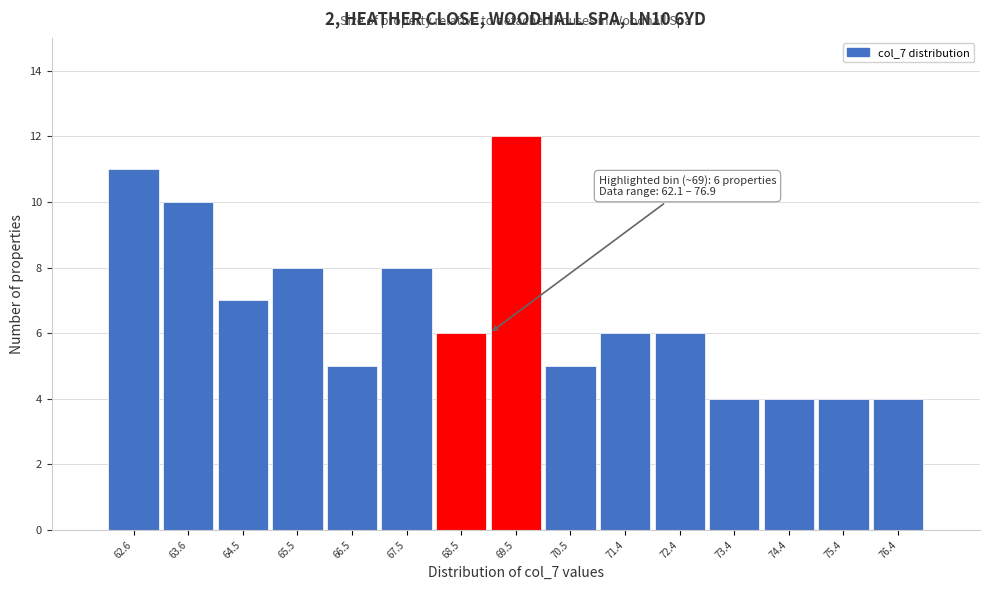

Over which range of the x-axis is the bar tallest?

69.0 to 70.0